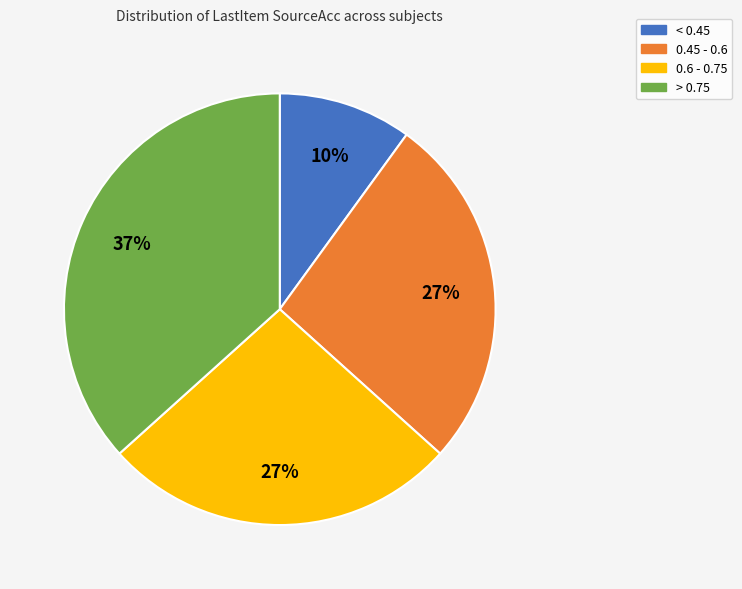

Is the sum of 0.6 - 0.75 and > 0.75 greater than half?

Yes